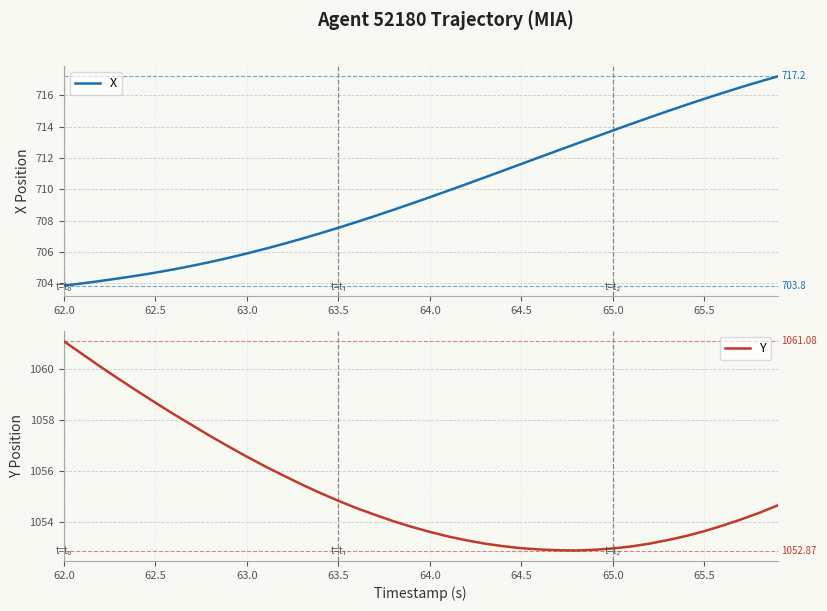

Does the chart display data point markers on the line(s)?

No